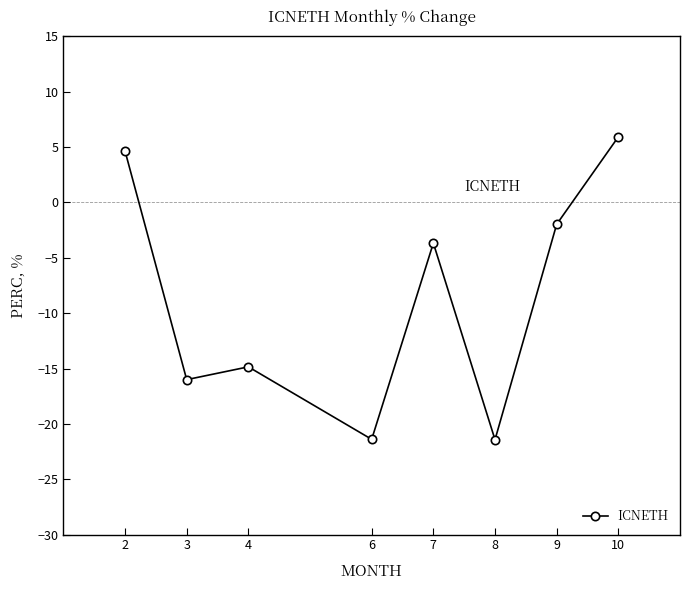

Reading left to right, what are all the values shown in this chart?

2=4.6	3=-16.0	4=-14.8	6=-21.4	7=-3.7	8=-21.4	9=-2.0	10=5.9